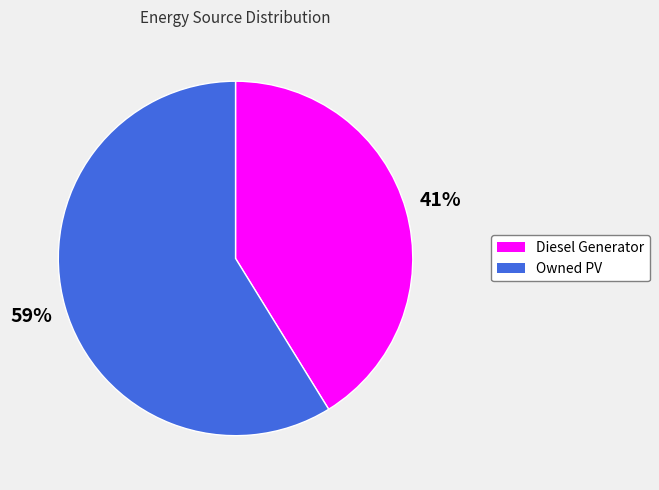

To the nearest percent, what is the difference between the largest and smallest slice percentages?

18%